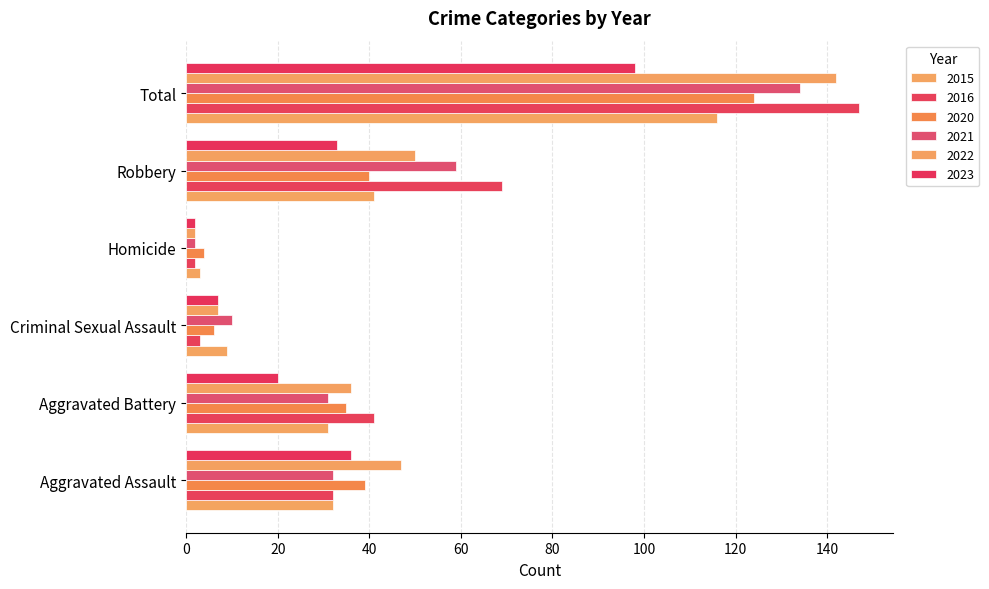

Reading left to right, extract all data points from this chart.

2015: 32	31	9	3	41	116
2016: 32	41	3	2	69	147
2020: 39	35	6	4	40	124
2021: 32	31	10	2	59	134
2022: 47	36	7	2	50	142
2023: 36	20	7	2	33	98